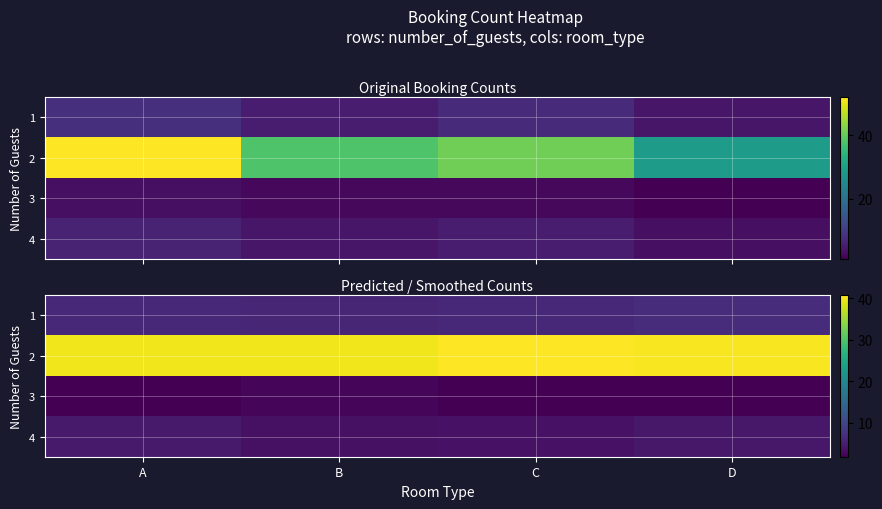

What is the total value across all series at D?

53.1